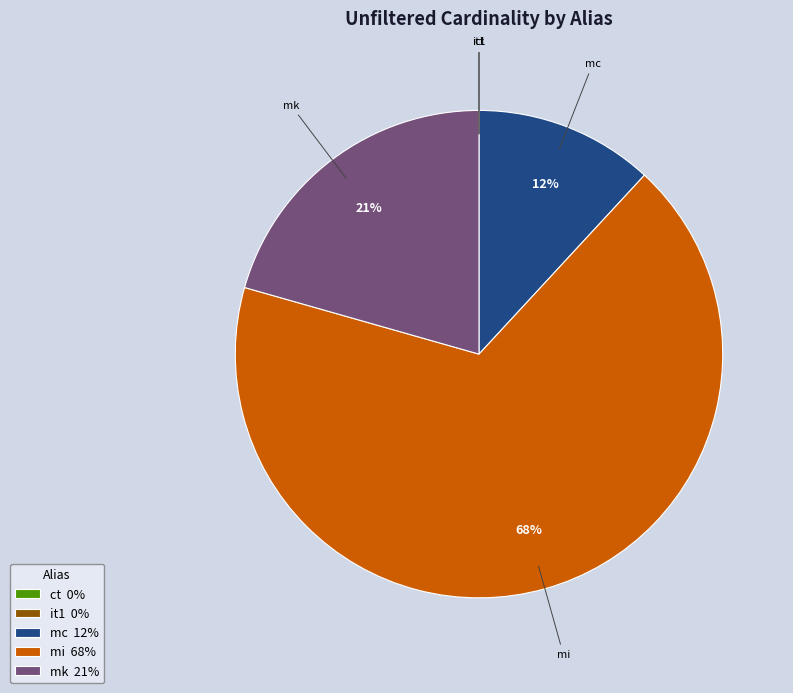

Is mc the majority of the pie?

No